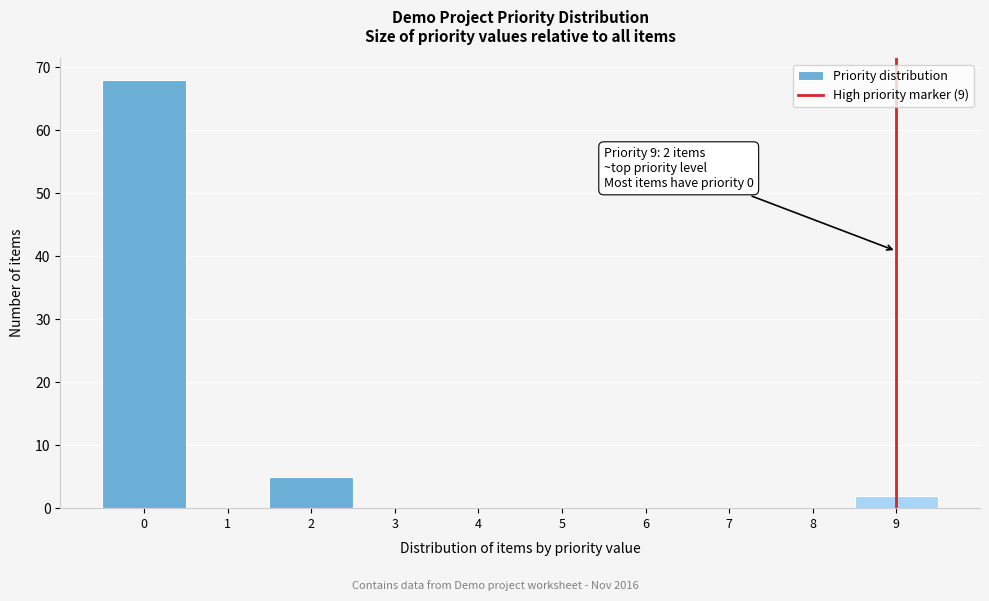

Reading left to right, transcribe all the data shown in this chart.

0=68	1=0	2=5	3=0	4=0	5=0	6=0	7=0	8=0	9=2